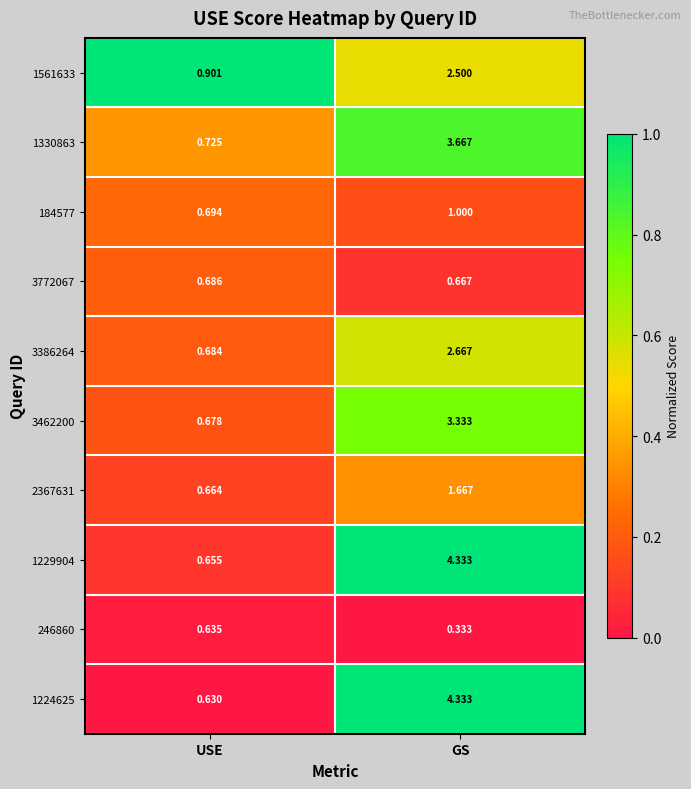

At how many categories does at least one series exceed 0?

2